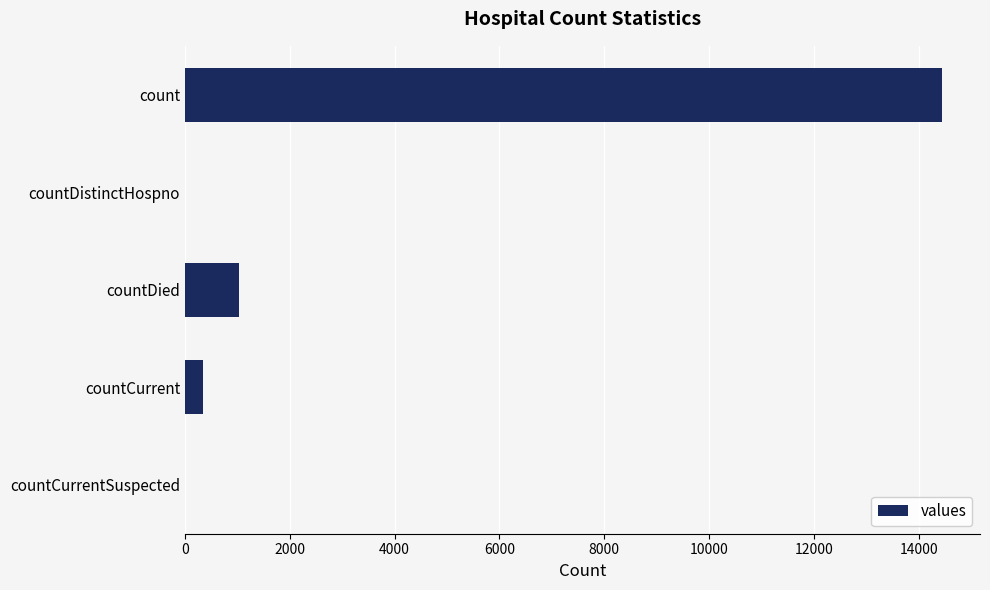

Count the number of data series in this chart.

1